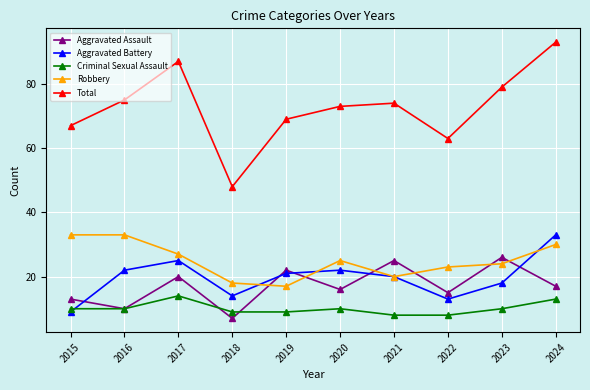

True or false: Aggravated Assault and Total cross at least once.

False